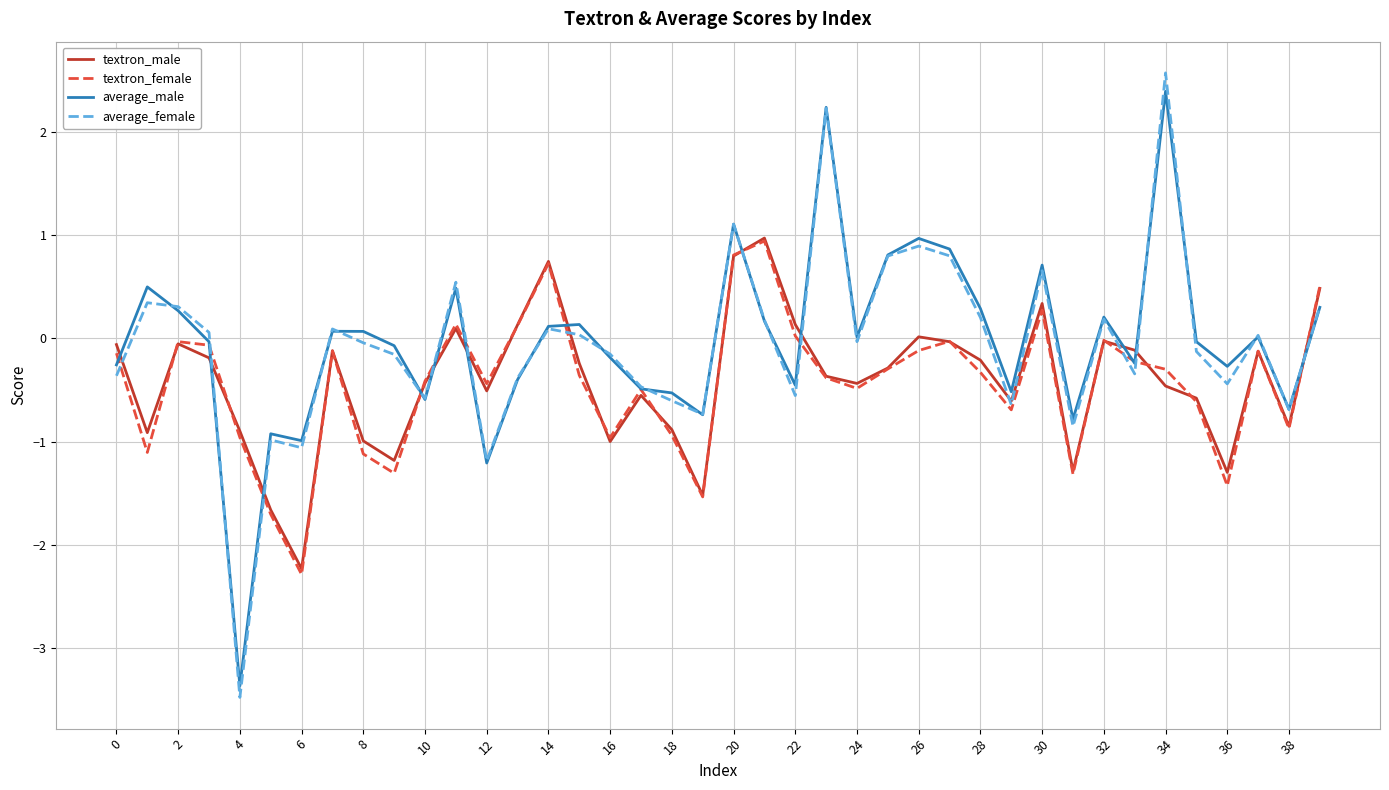

Which series has the widest spread of values?

average_female